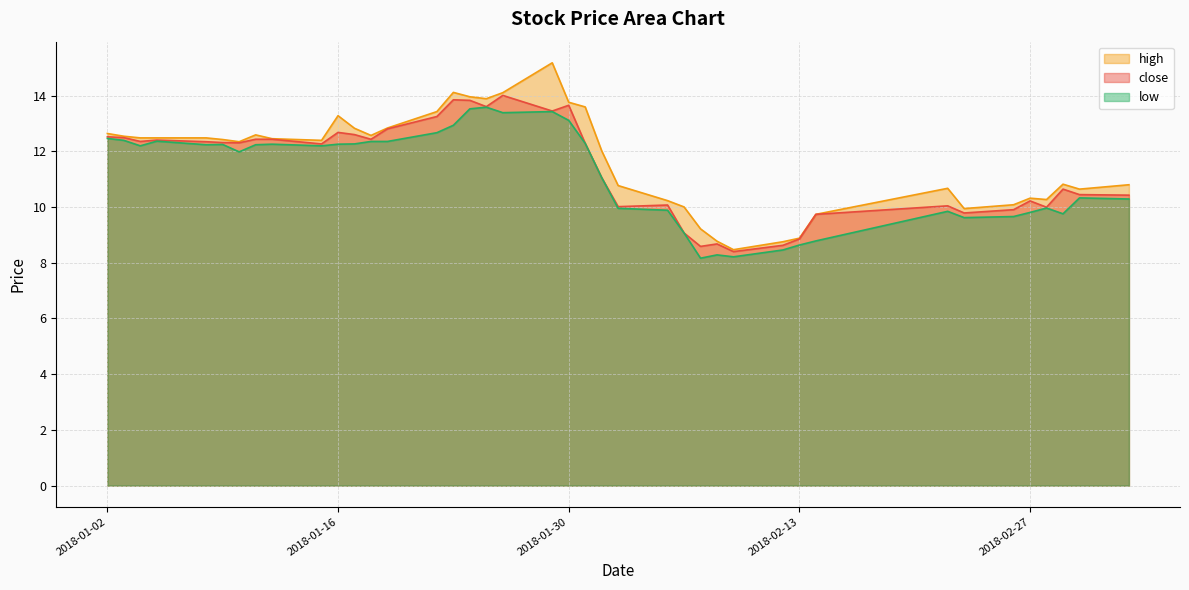

Which has a higher value, 2018-01-04 or 2018-01-17?

2018-01-17